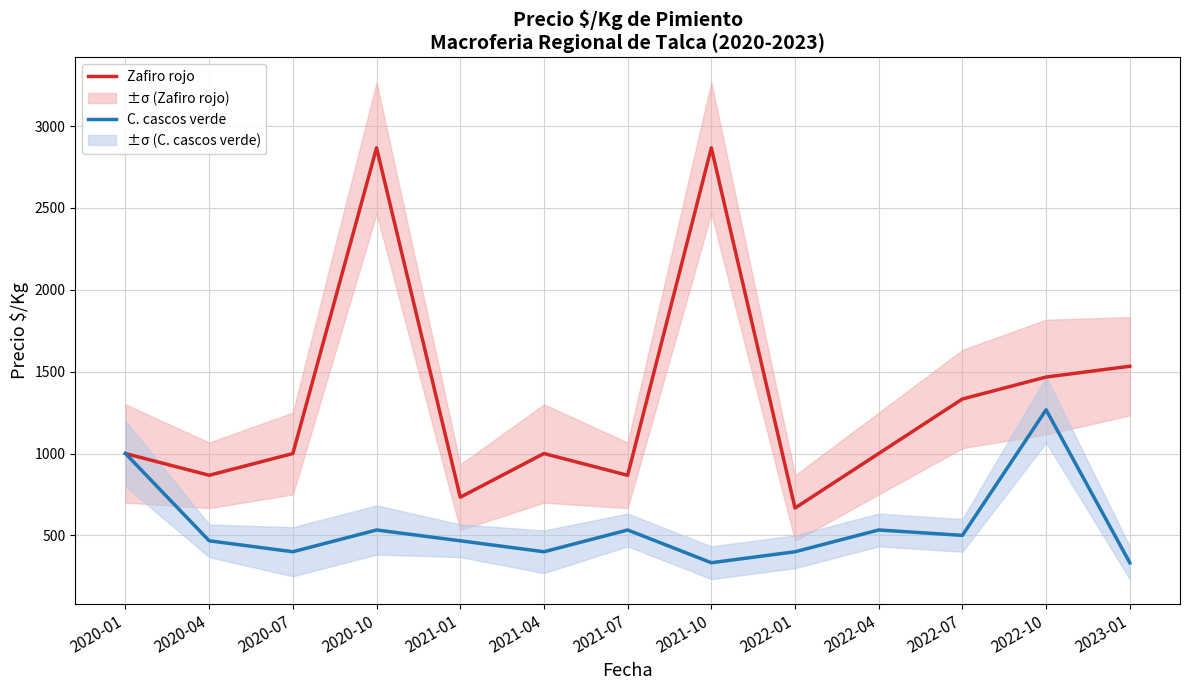

Rank the series by their maximum value, from lowest to highest.

C. cascos verde, Zafiro rojo